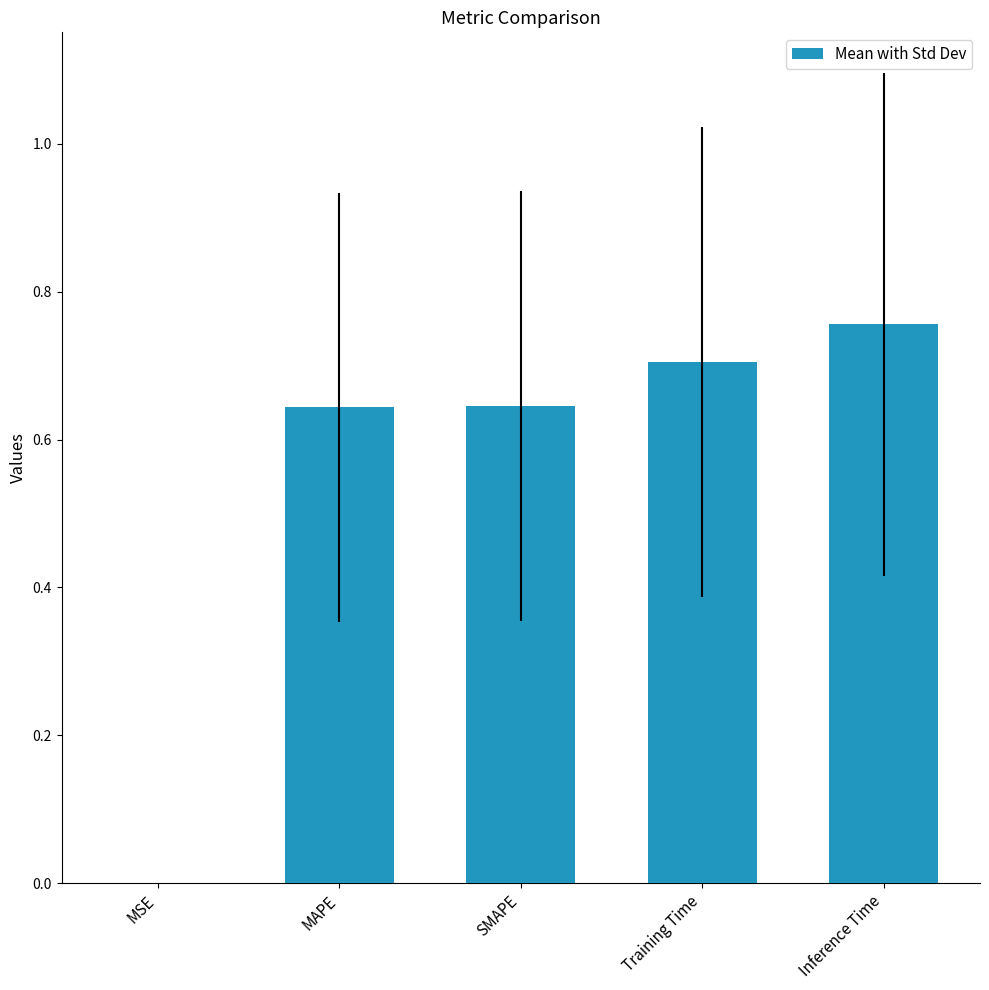

Which label corresponds to the largest value in the chart?

Inference Time